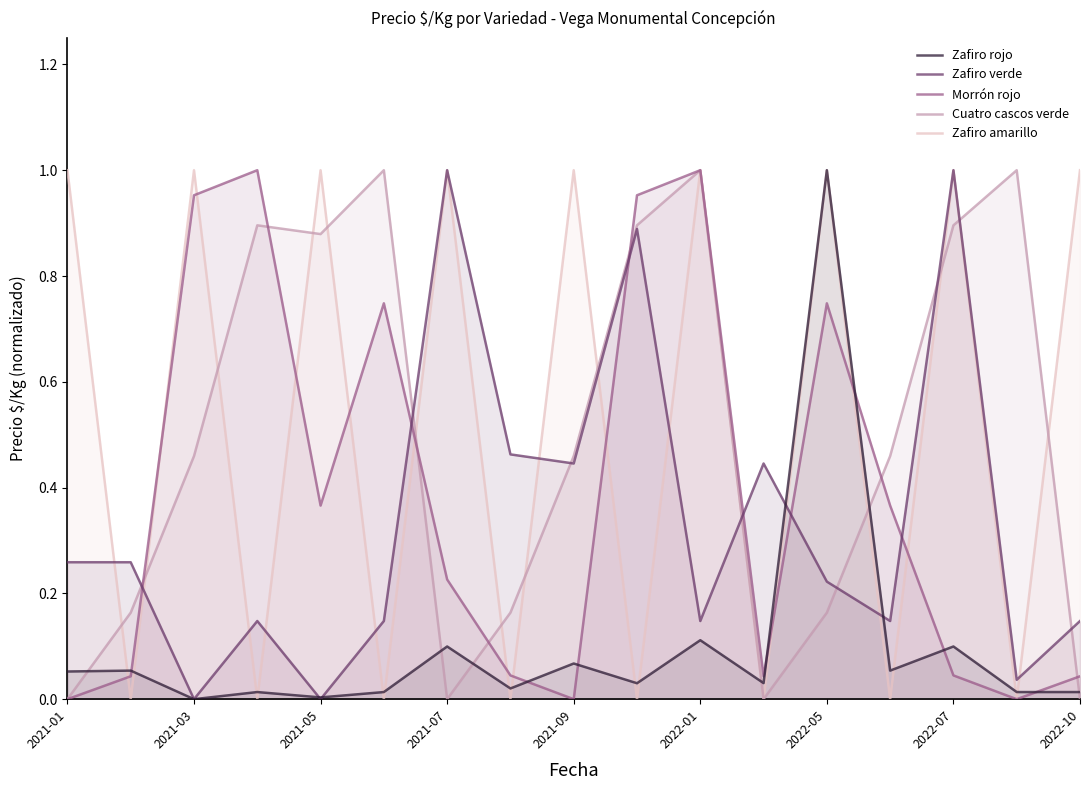

The Zafiro verde series shows 0.2 at 2022-01. True or false?

False